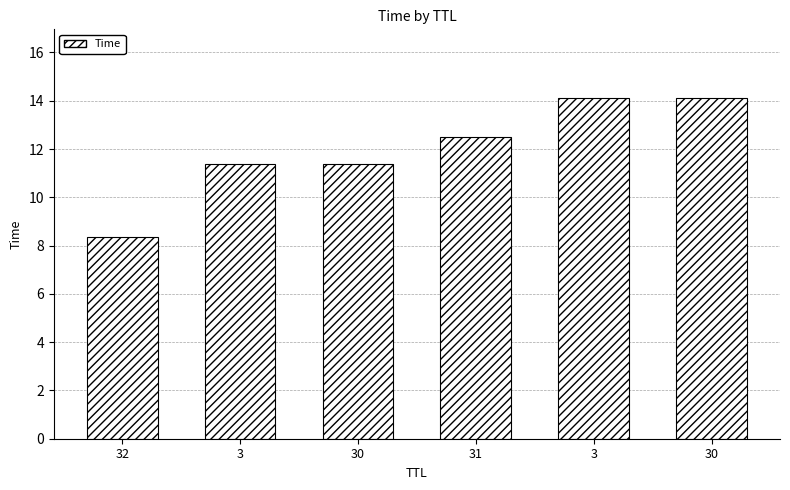

The chart shows a value of 12.5 at 31. True or false?

True